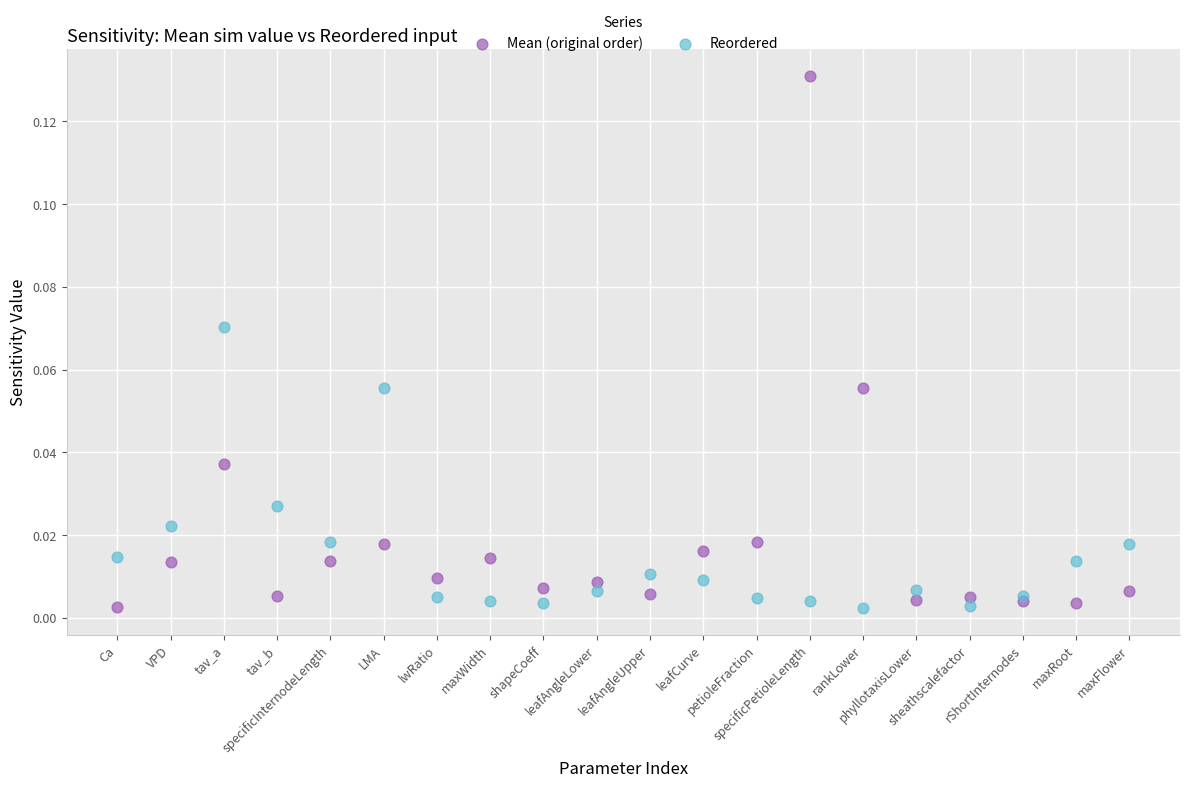

Which series reaches the maximum Y coordinate?

Mean (original order)